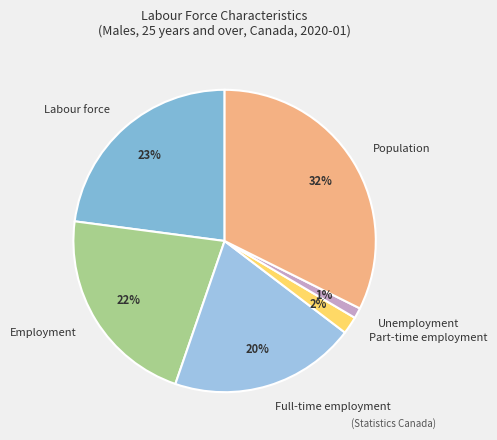

To the nearest percent, what portion does Labour force represent?

23%